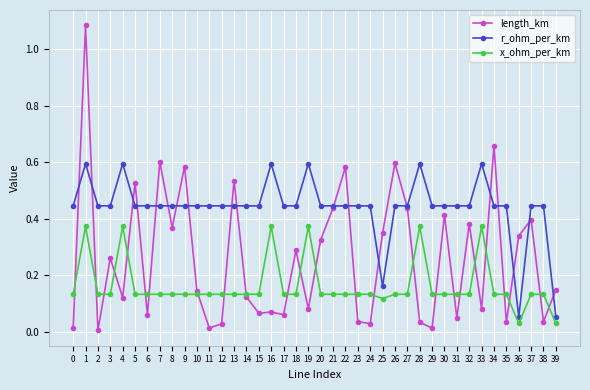

Count the number of categories in the chart.

40